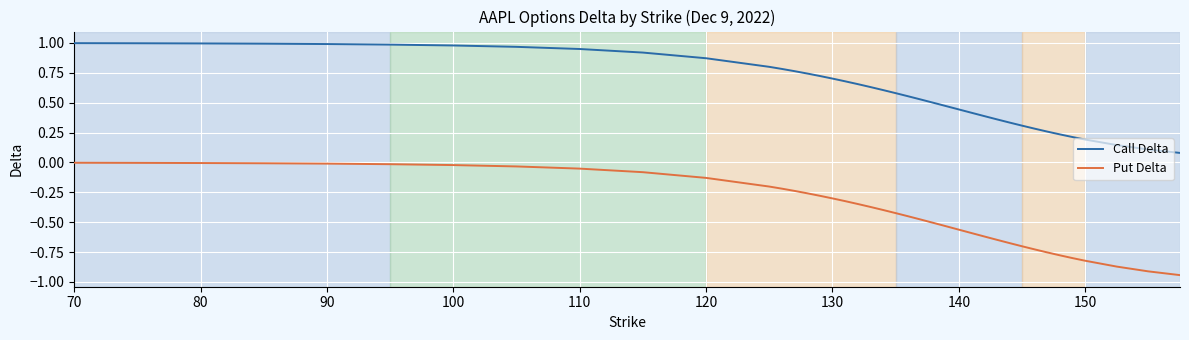

Rank the series by their maximum value, from highest to lowest.

Call Delta, Put Delta